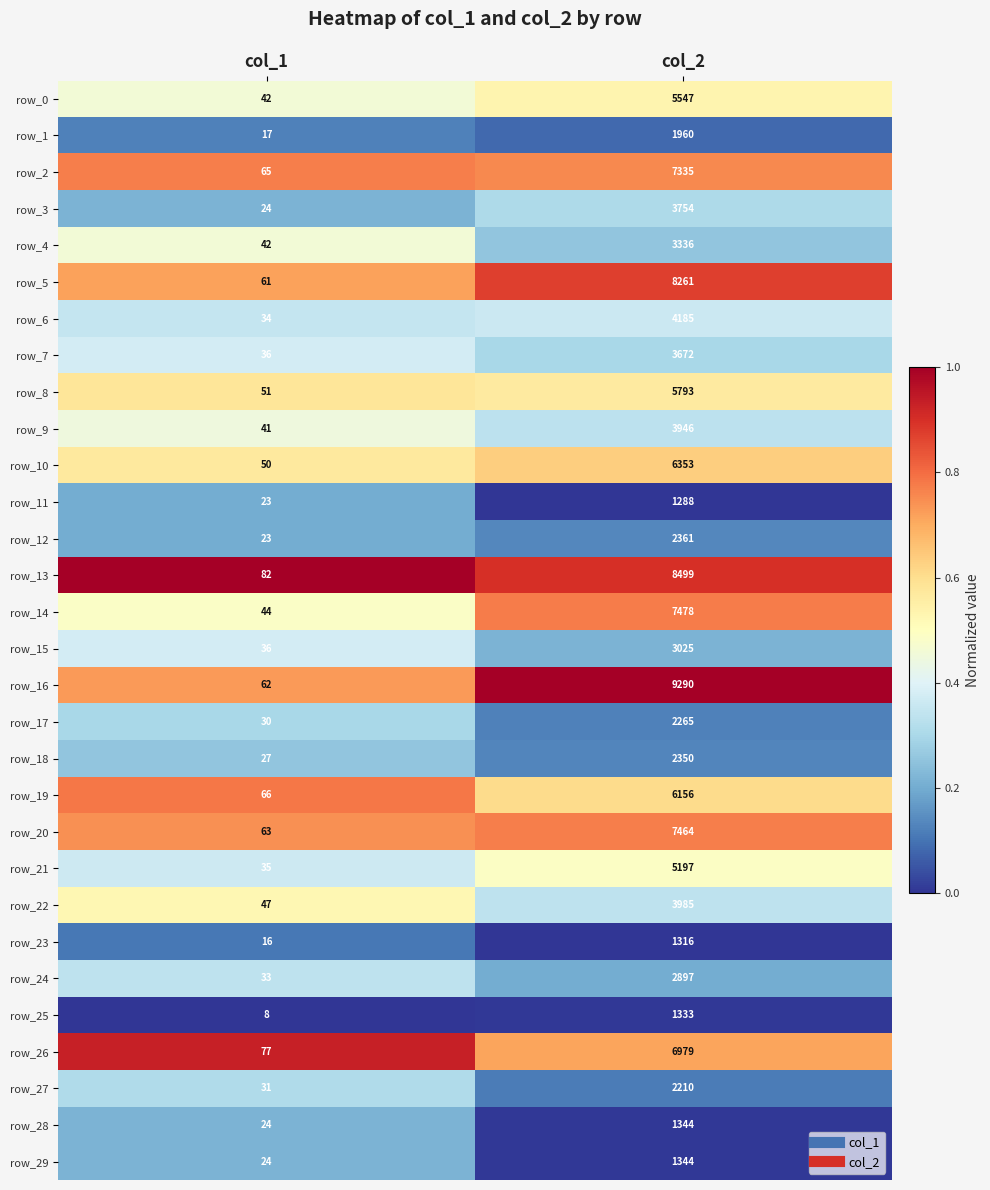

True or false: row_0 has a value of 20 at col_1.

False